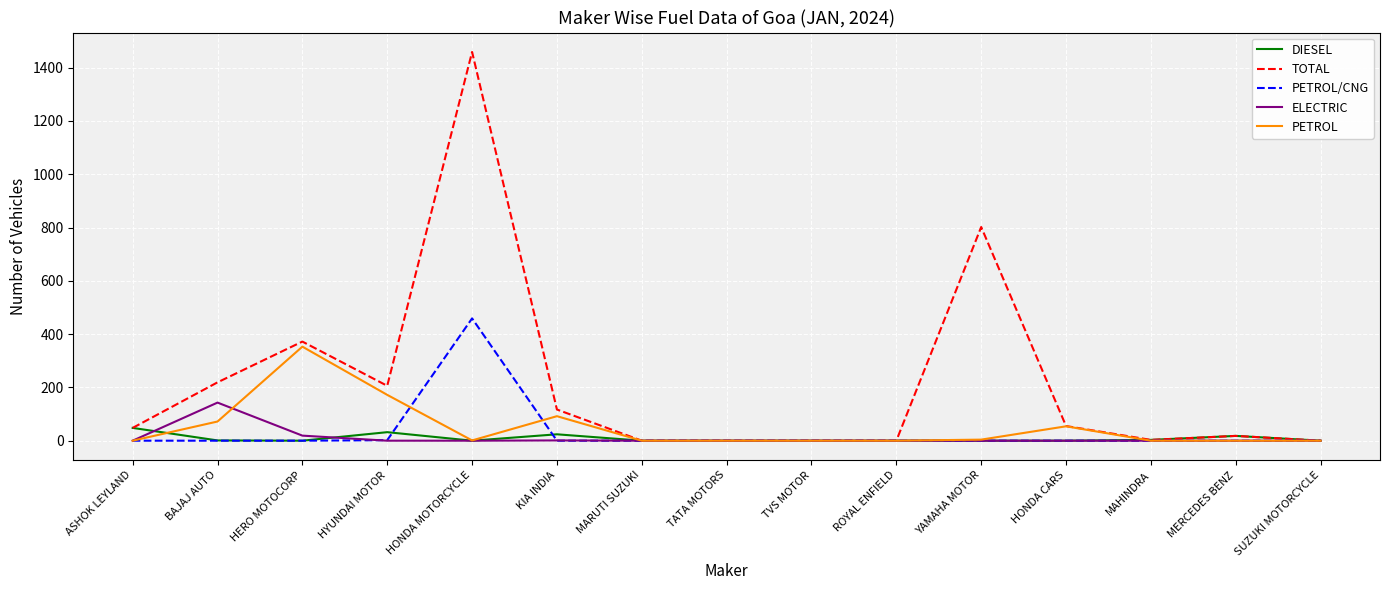

Which label corresponds to the largest value in the chart?

HONDA MOTORCYCLE